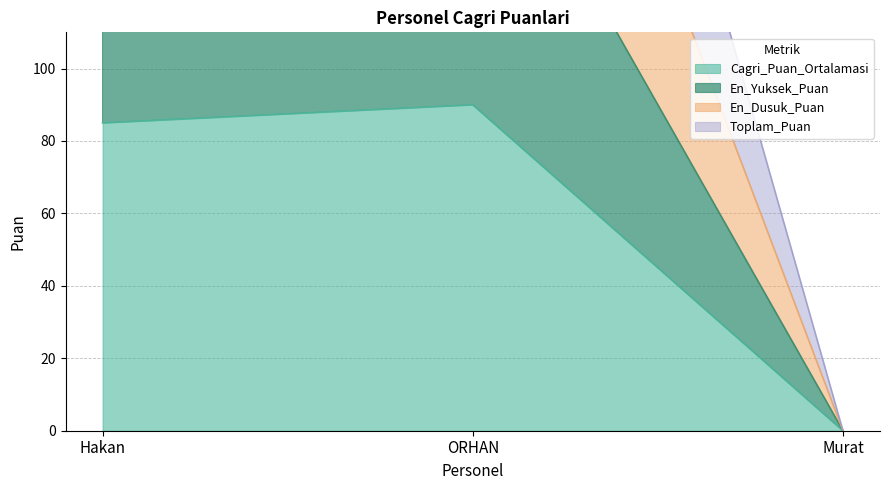

What are all the series names shown in the legend?

Cagri_Puan_Ortalamasi, En_Yuksek_Puan, En_Dusuk_Puan, Toplam_Puan